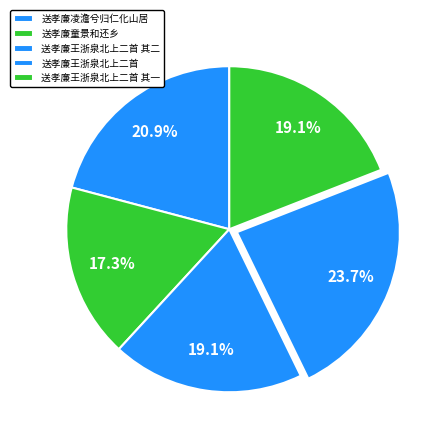

Is 送孝廉王浙泉北上二首 其二 the majority of the pie?

No